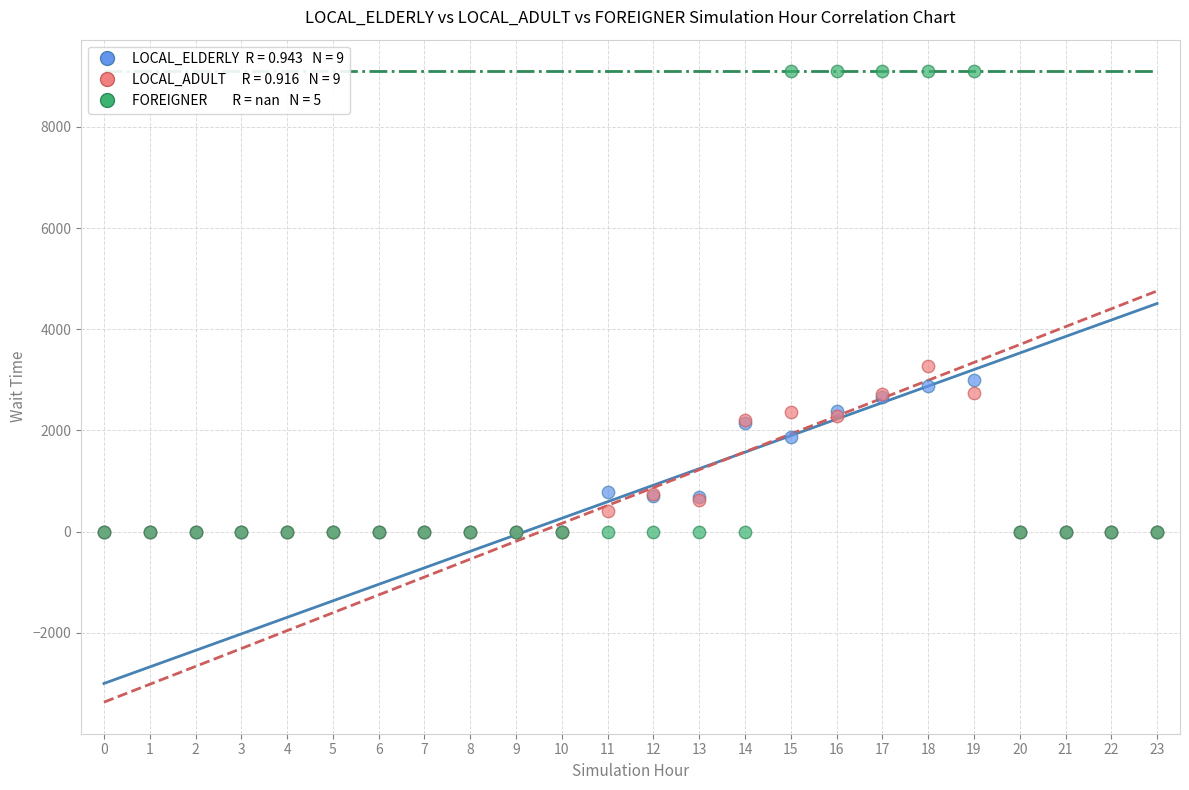

Across all series, what Y value is closest to 4550?

3268.0